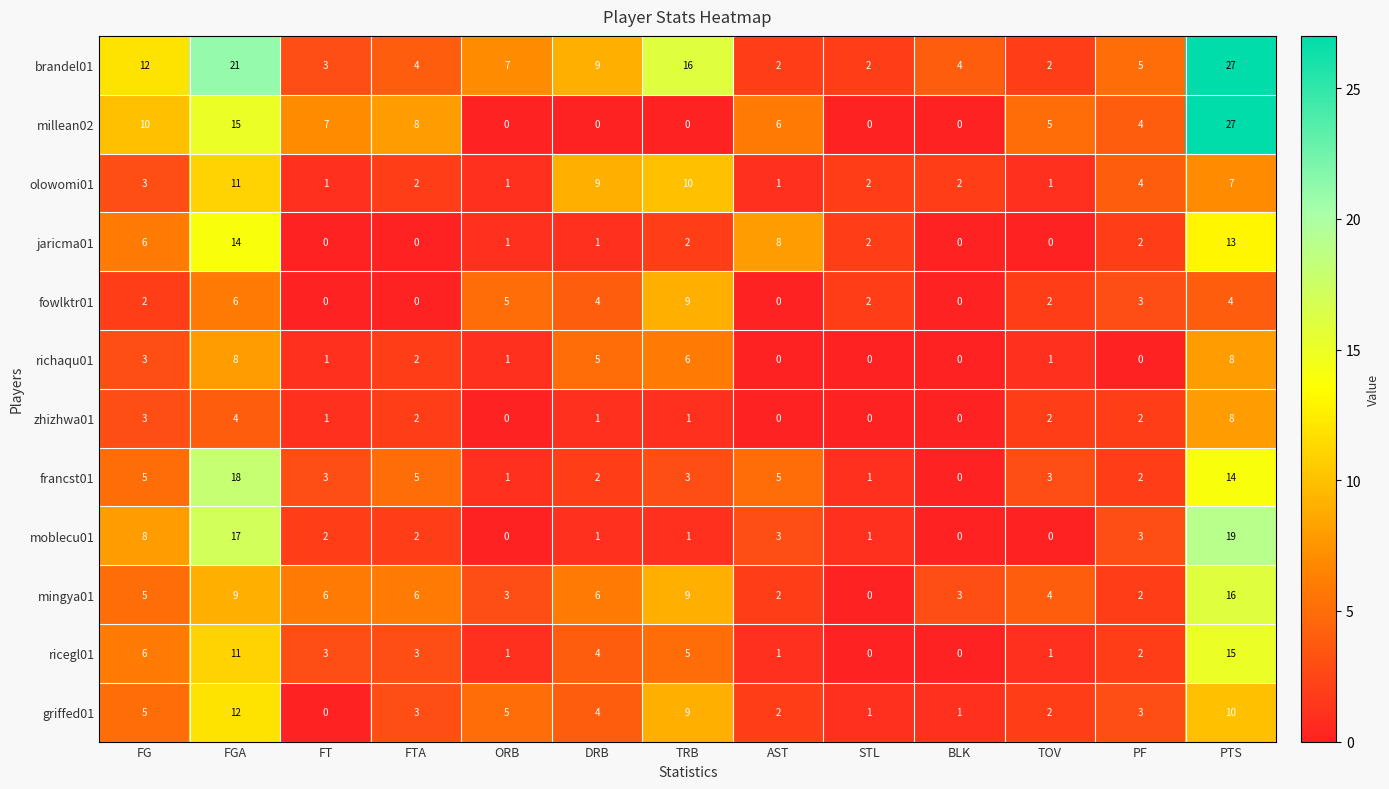

What is the maximum value shown in the chart?

27